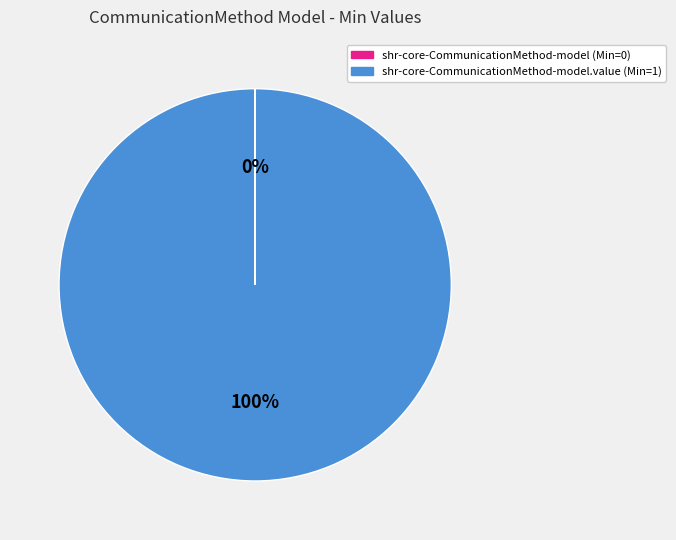

To the nearest percent, what is the difference between the largest and smallest slice percentages?

100%